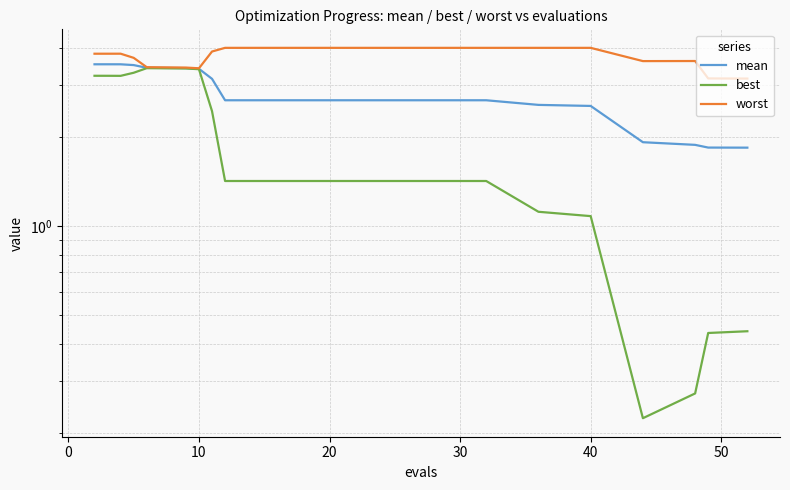

What is the average value of the mean series?

2.8